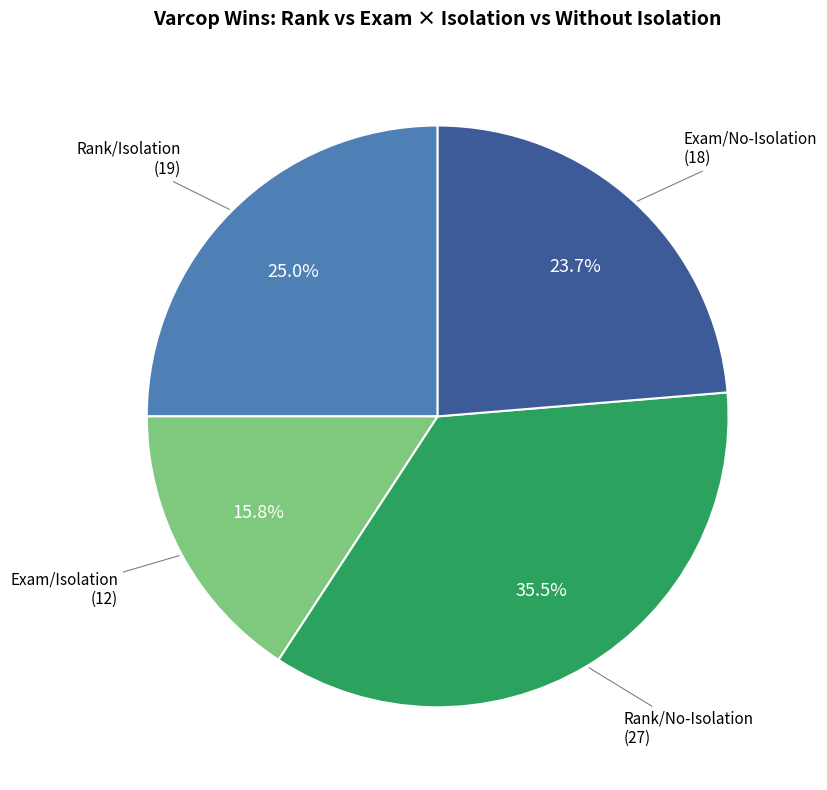

Is there a majority slice in this chart?

No